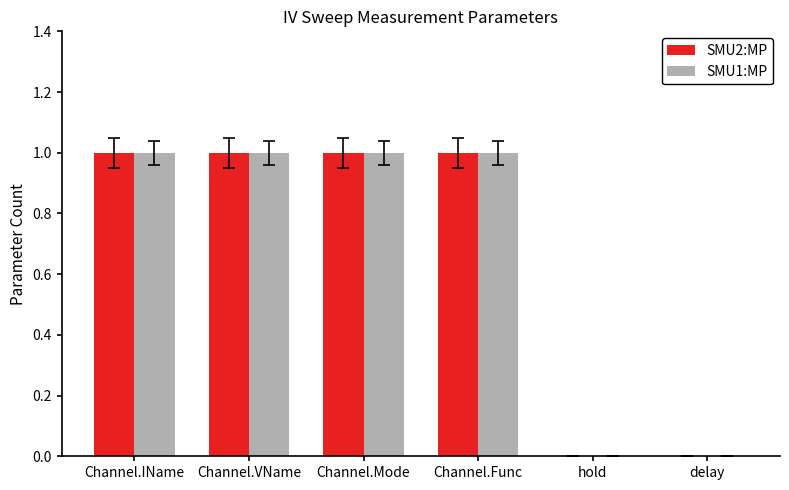

The value of SMU1:MP at hold is 0. True or false?

True